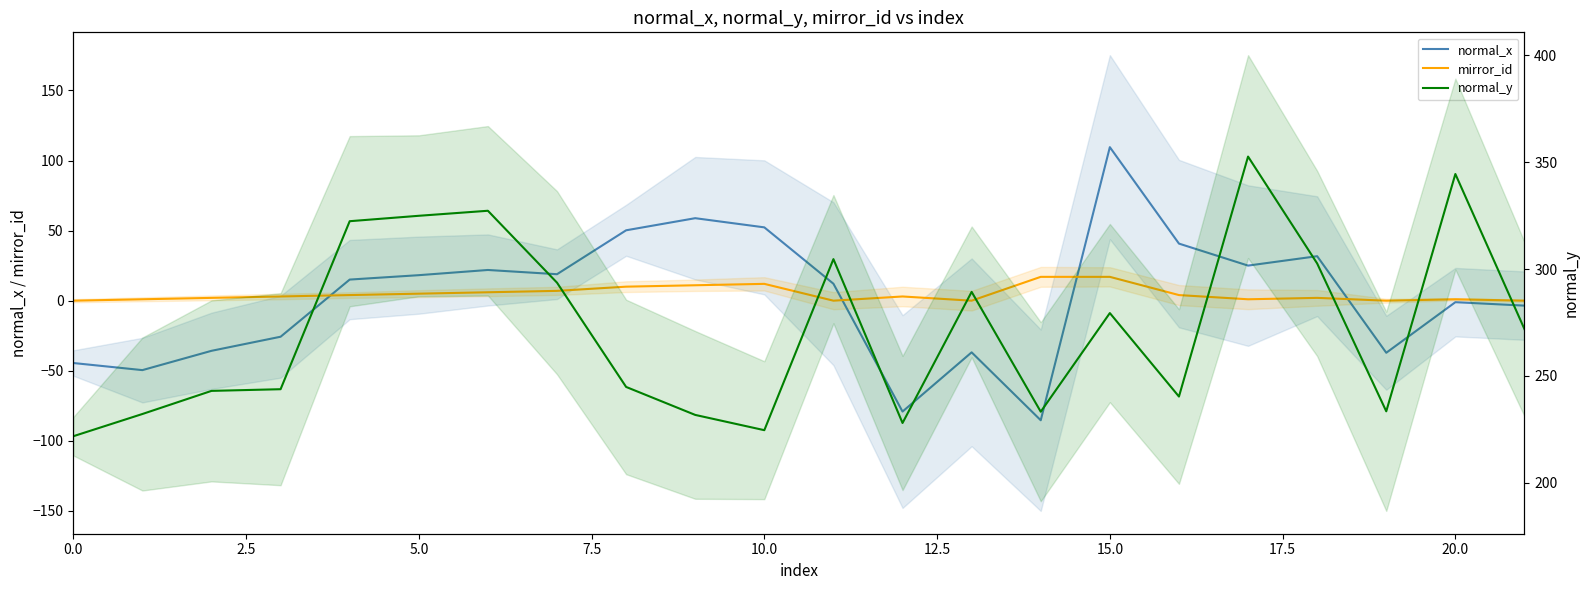

What are all the series names shown in the legend?

normal_x, mirror_id, normal_y